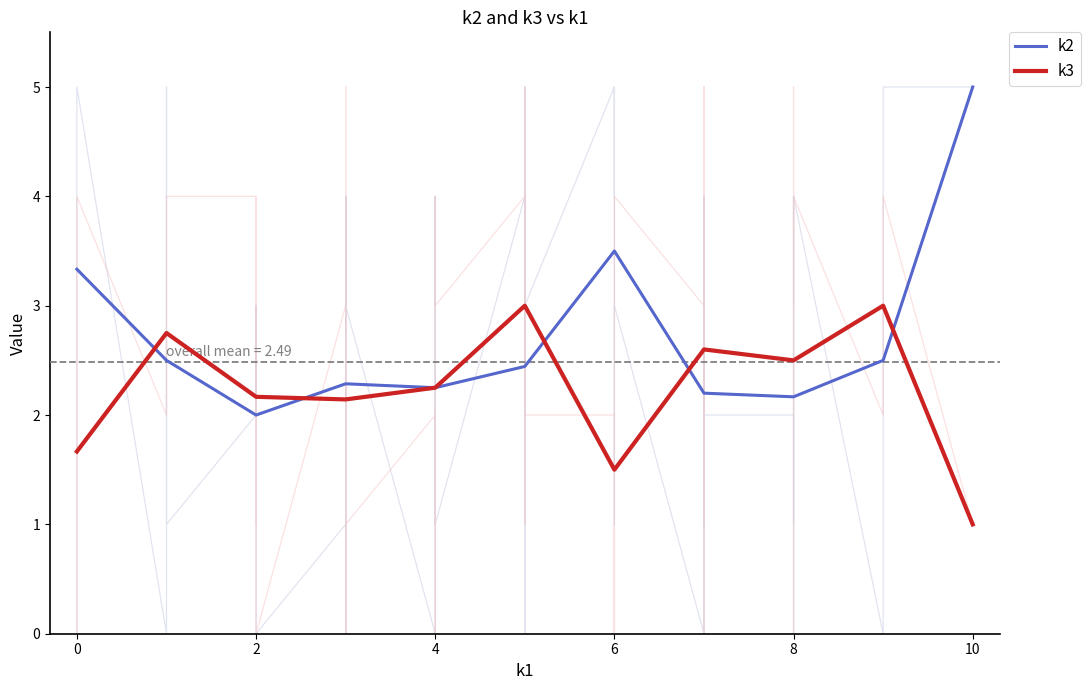

What is the minimum value for k2?

2.0